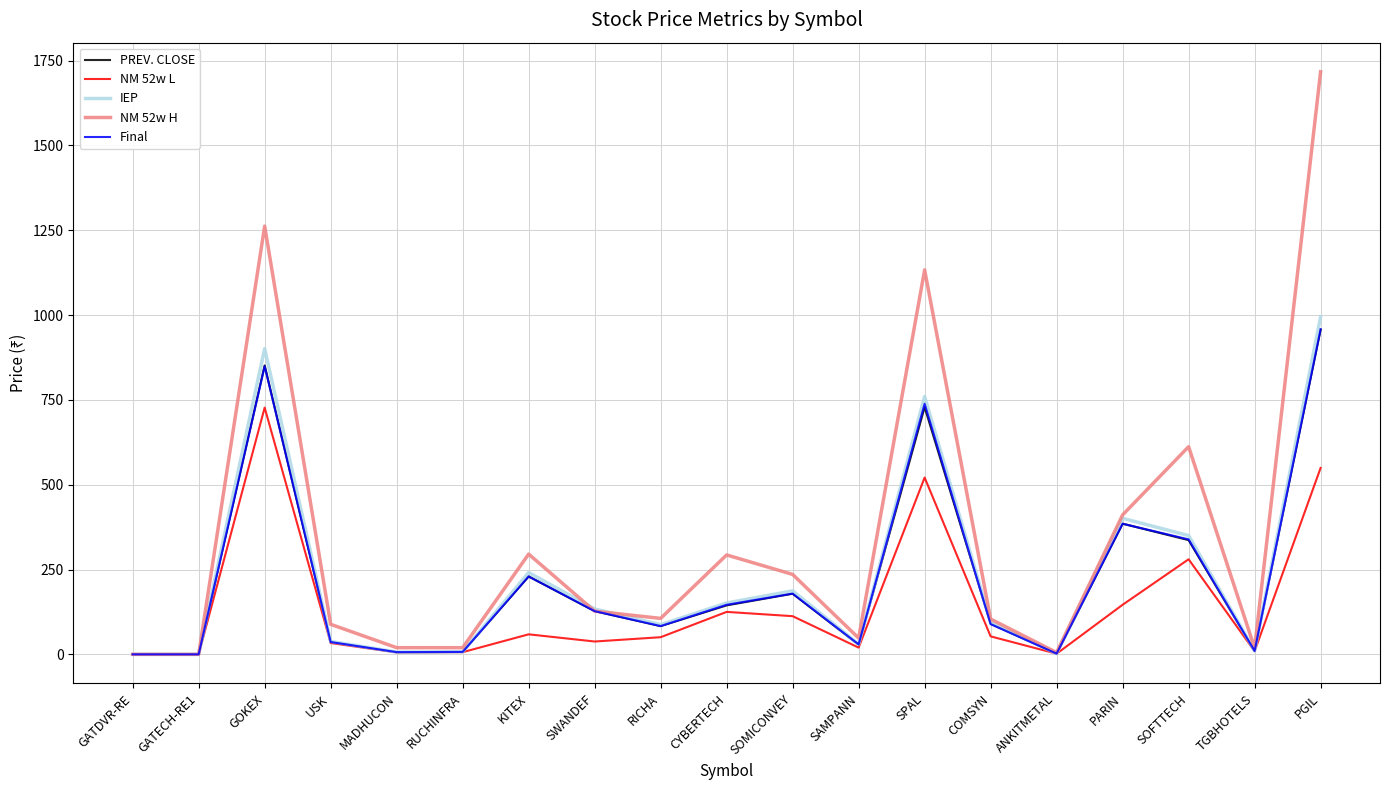

Does the chart have visible grid lines?

Yes